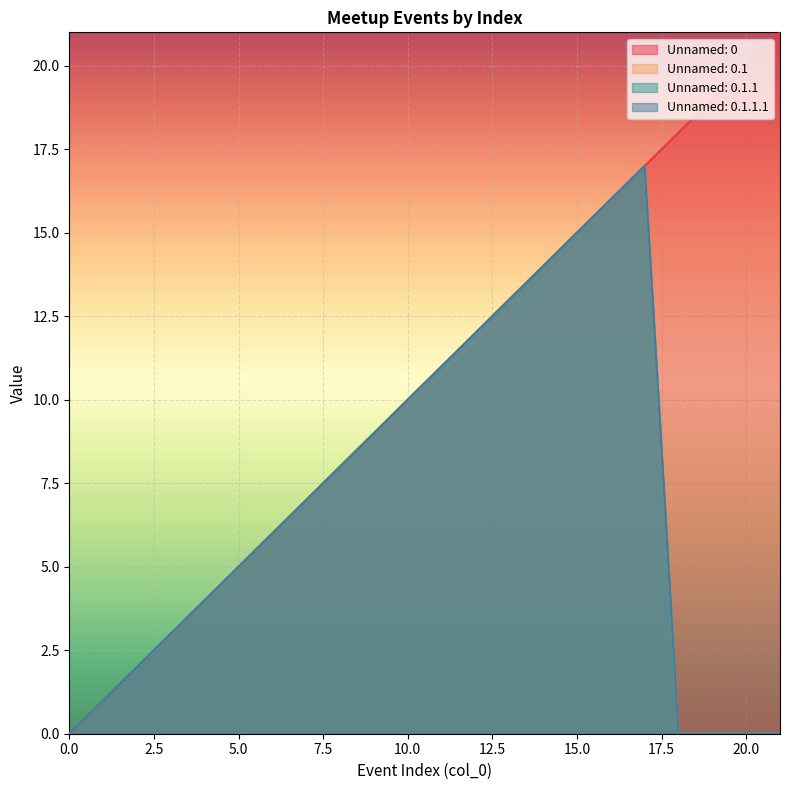

Reading right to left, extract all data points from this chart.

Unnamed: 0: 21=21	20=20	19=19	18=18	17=17	16=16	15=15	14=14	13=13	12=12	11=11	10=10	9=9	8=8	7=7	6=6	5=5	4=4	3=3	2=2	1=1	0=0
Unnamed: 0.1: 21=0	20=0	19=0	18=0	17=17	16=16	15=15	14=14	13=13	12=12	11=11	10=10	9=9	8=8	7=7	6=6	5=5	4=4	3=3	2=2	1=1	0=0
Unnamed: 0.1.1: 21=0	20=0	19=0	18=0	17=17	16=16	15=15	14=14	13=13	12=12	11=11	10=10	9=9	8=8	7=7	6=6	5=5	4=4	3=3	2=2	1=1	0=0
Unnamed: 0.1.1.1: 21=0	20=0	19=0	18=0	17=17	16=16	15=15	14=14	13=13	12=12	11=11	10=10	9=9	8=8	7=7	6=6	5=5	4=4	3=3	2=2	1=1	0=0